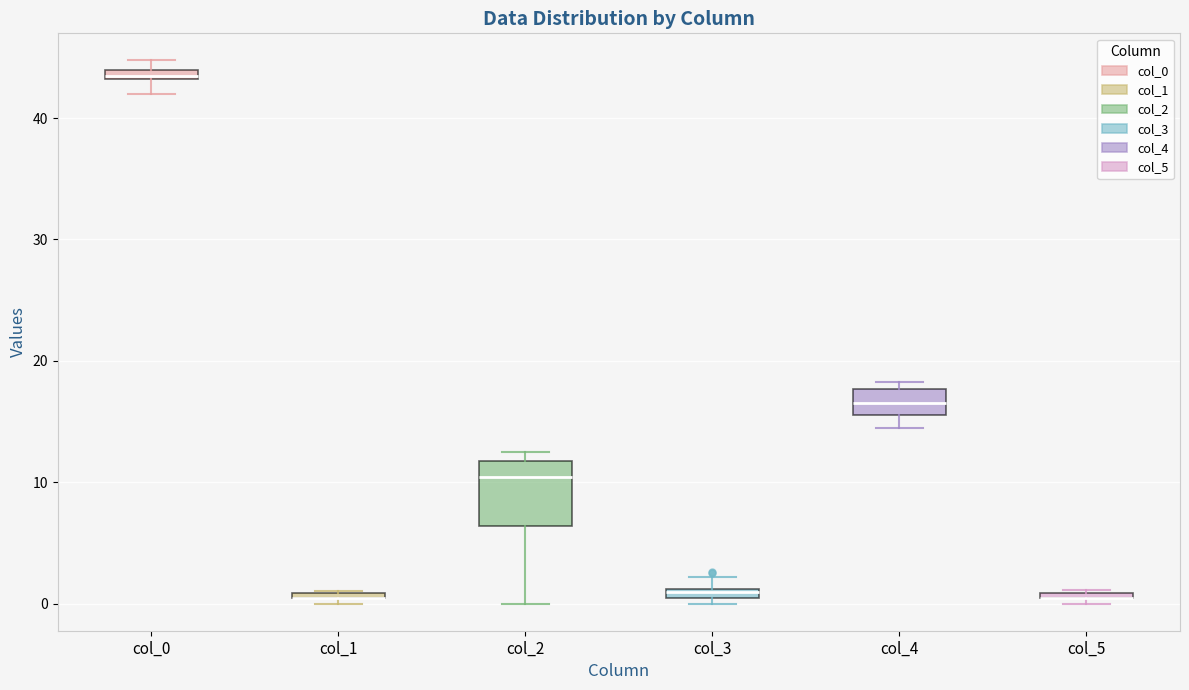

Which box is the tallest, from its lower edge to its upper edge?

col_2